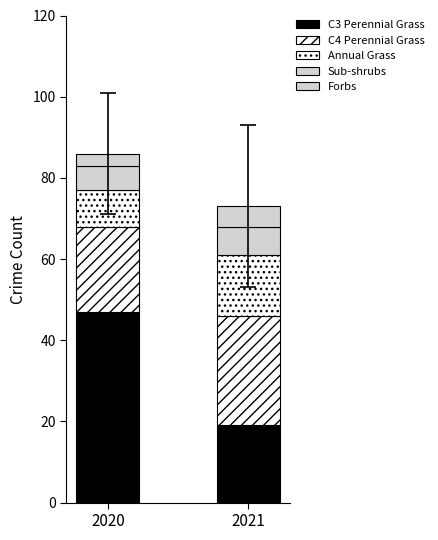

Between 2020 and 2021, which series saw the biggest shift?

C3 Perennial Grass